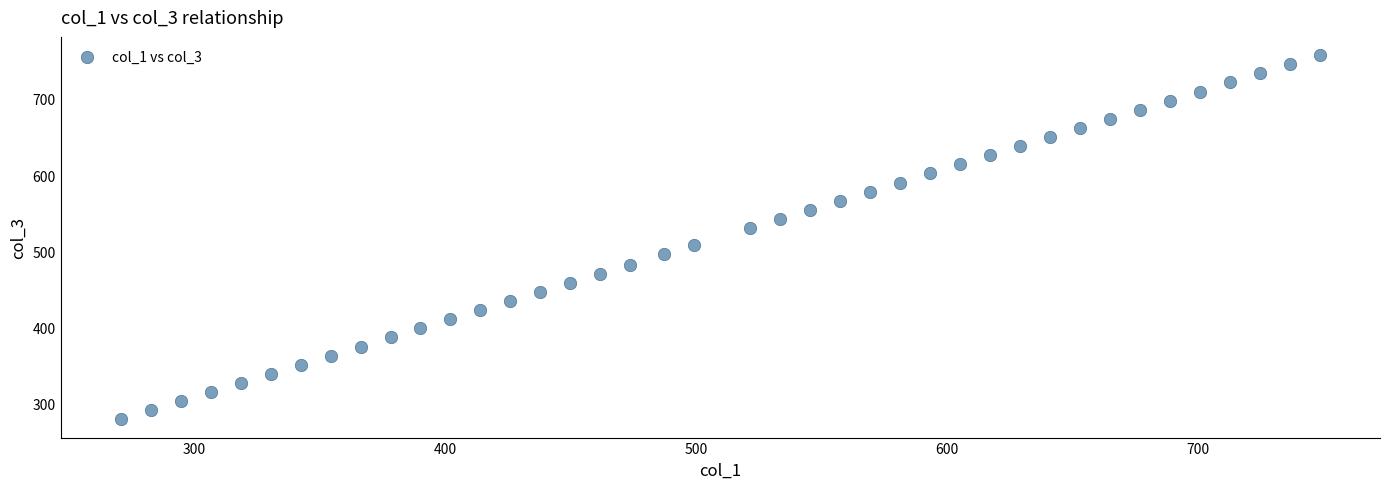

What is the range of Y values (max minus min)?

478.2